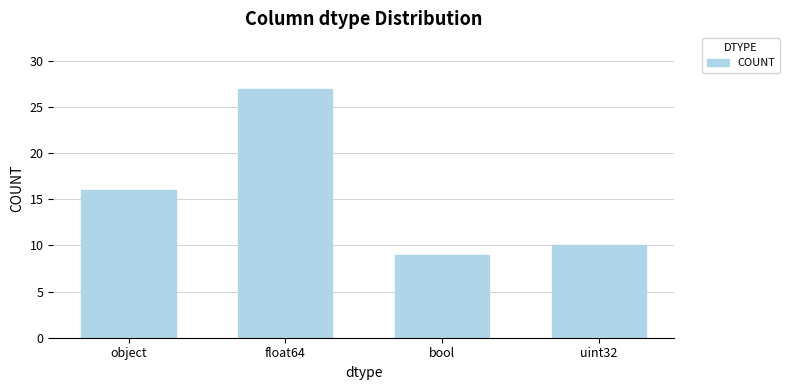

The chart shows a value of 9 at bool. True or false?

True